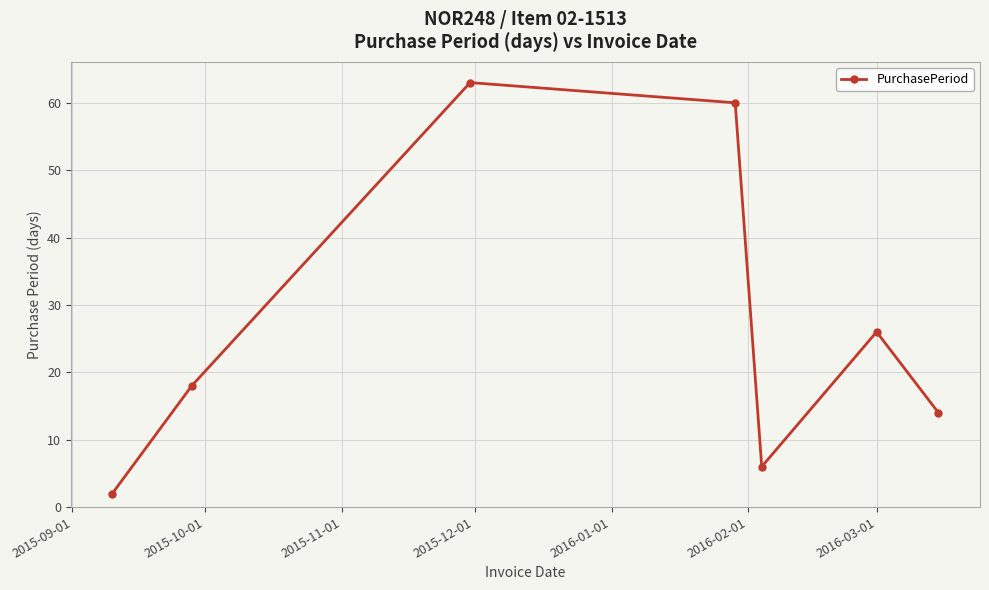

What is the maximum value shown in the chart?

63